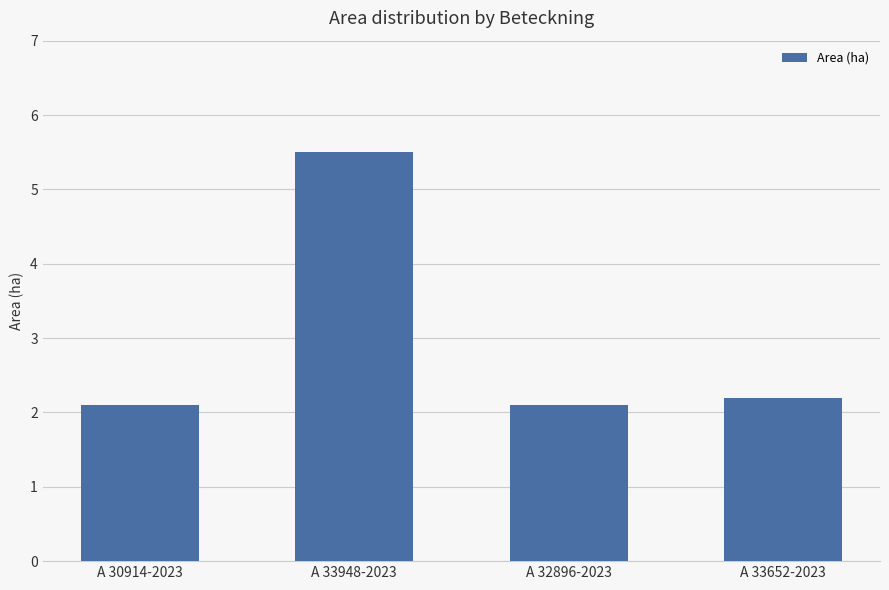

The chart shows a value of 8.9 at A 33948-2023. True or false?

False